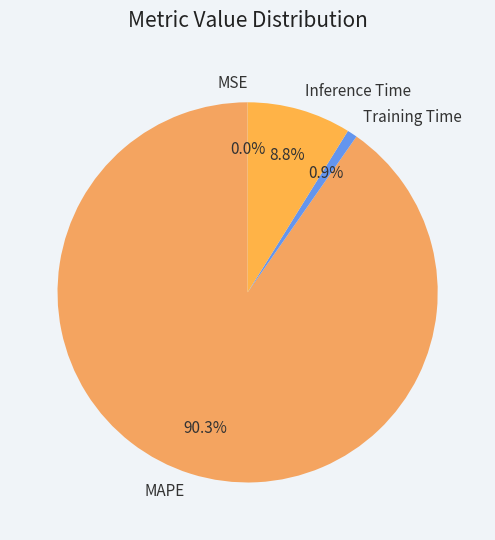

To the nearest percent, what is the combined percentage of Inference Time and Training Time?

10%